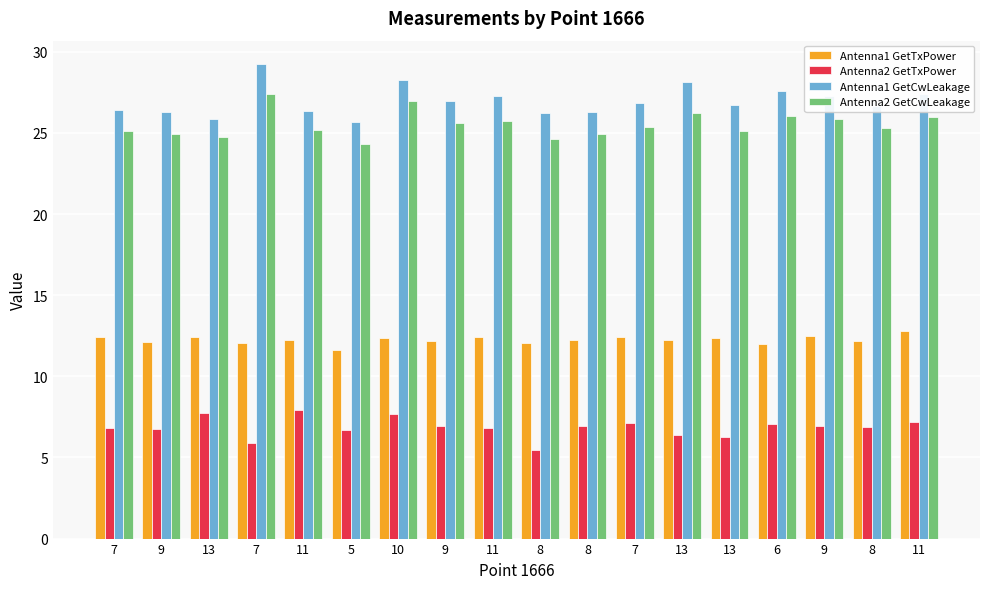

Where is Antenna2 GetTxPower nearest to the value 6?

7